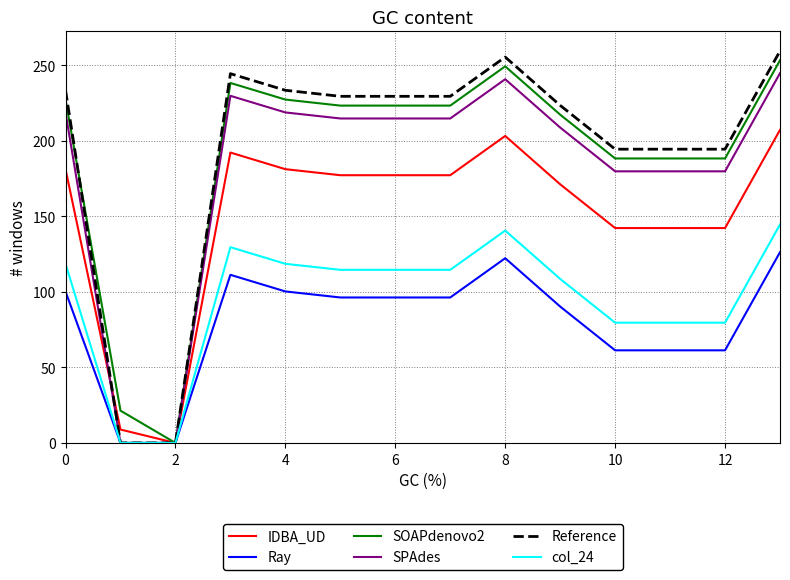

What is the average value of the col_24 series?

96.0